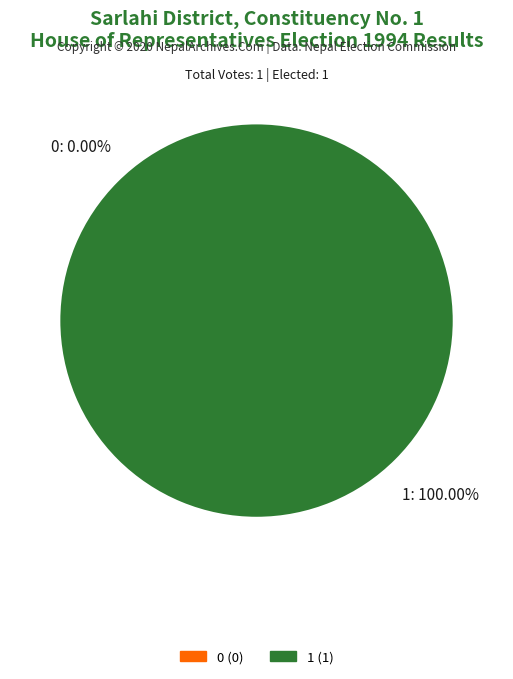

Which slice is the largest?

1